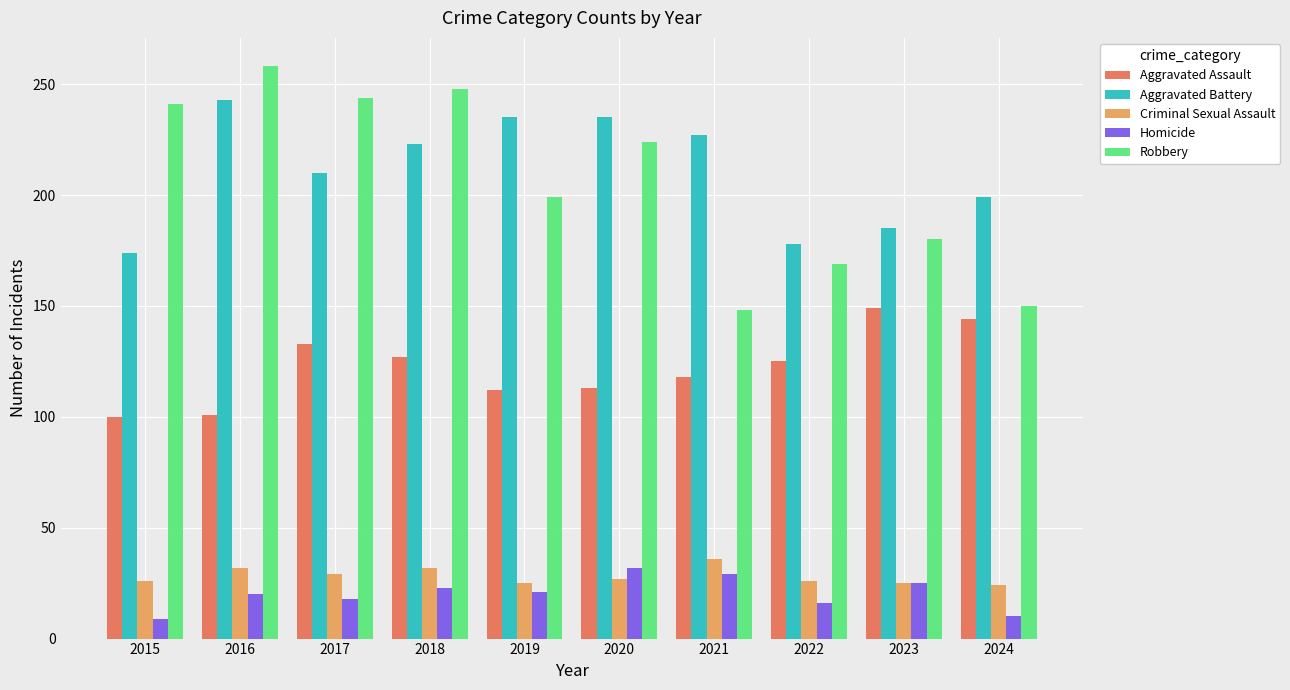

Which series changed the most between 2018 and 2023?

Robbery